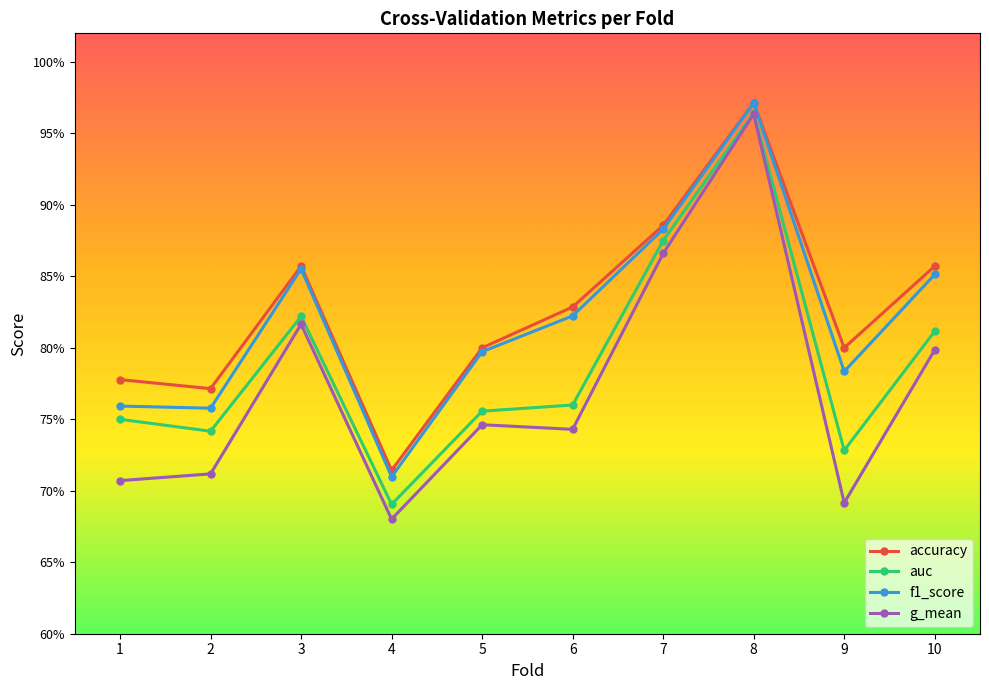

The g_mean series shows 0.9 at 2. True or false?

False